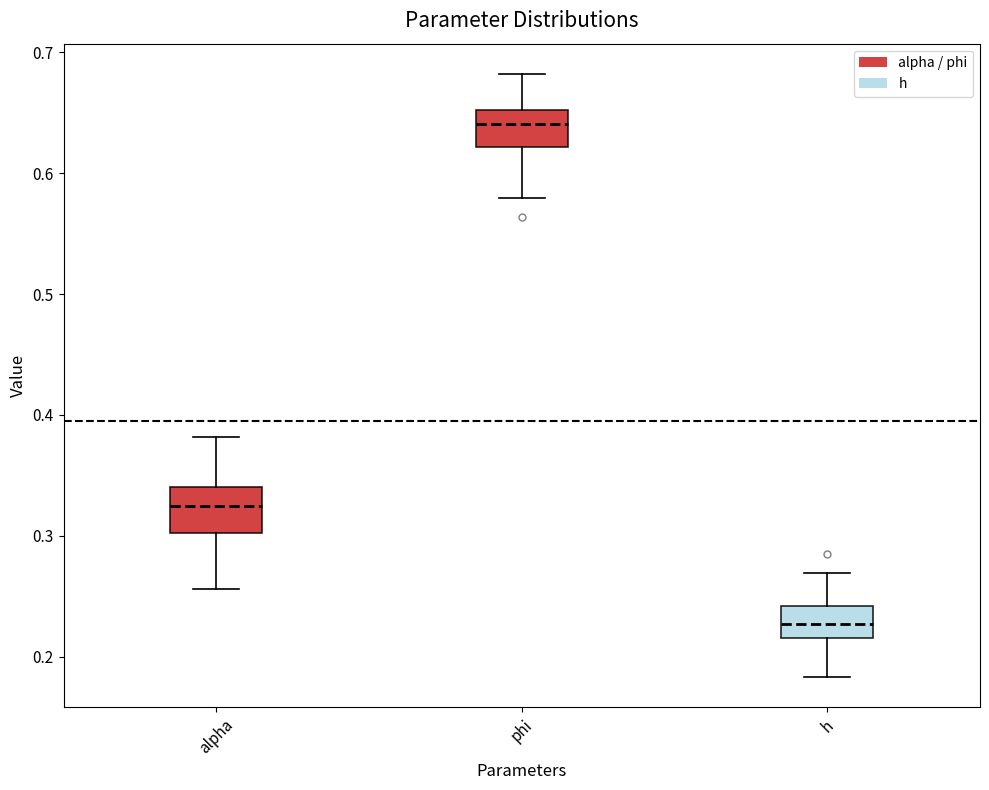

Reading left to right, read every box against the y-axis: the position of its median line, the range the box covers, and the ends of its whiskers. The values are not printed on the chart, so give them approximately, as read against the axis.

alpha: median 0.32, box 0.30 to 0.34, whiskers 0.26 to 0.38
phi: median 0.64, box 0.62 to 0.65, whiskers 0.58 to 0.68
h: median 0.23, box 0.21 to 0.24, whiskers 0.18 to 0.27